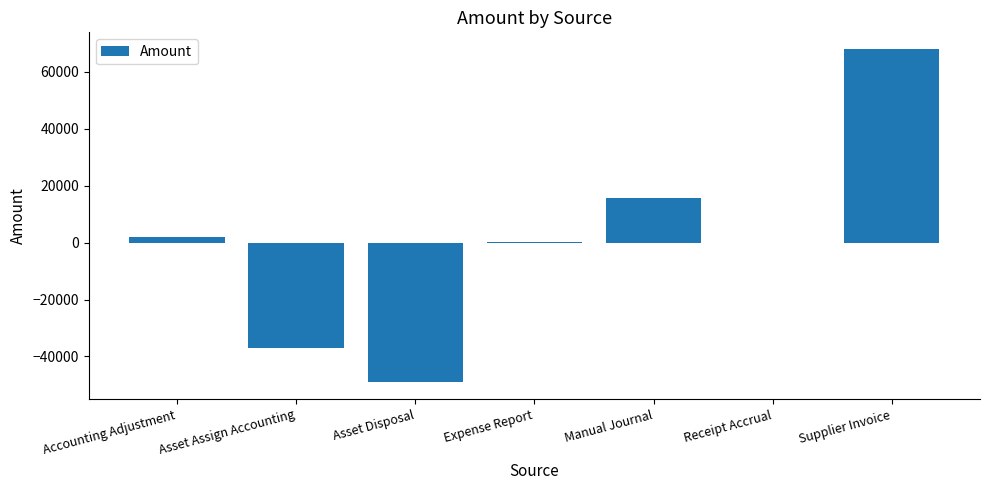

What is the sum of the values at Asset Assign Accounting and Receipt Accrual?

-36932.7